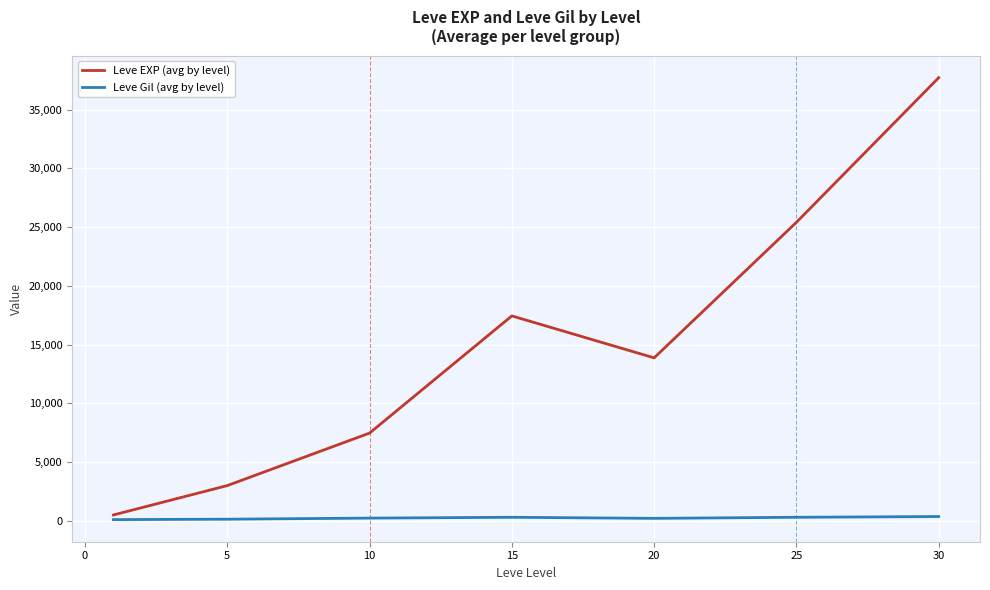

How many interior local valleys does the Leve EXP (avg by level) series have?

1